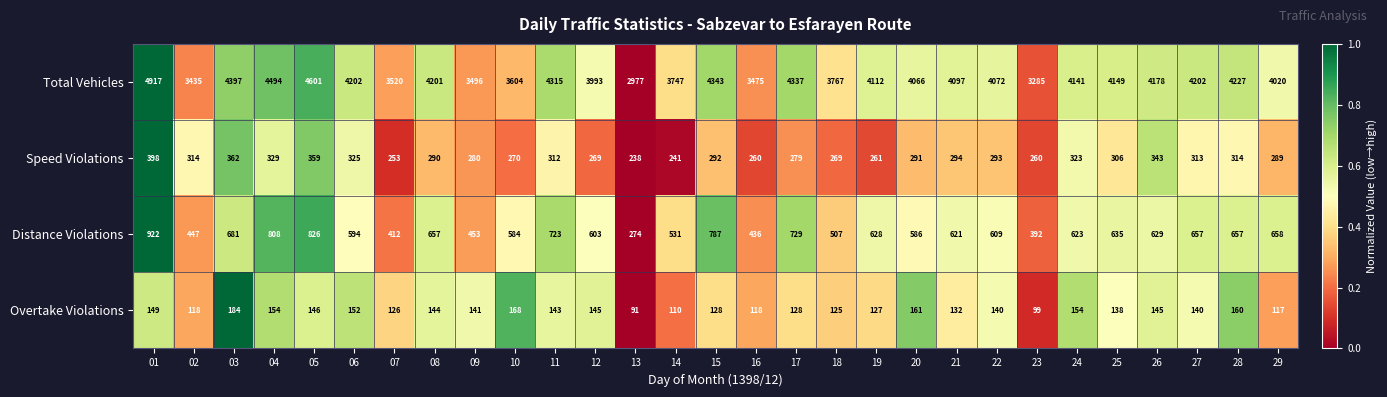

What is the total value across all series at 09?

4370